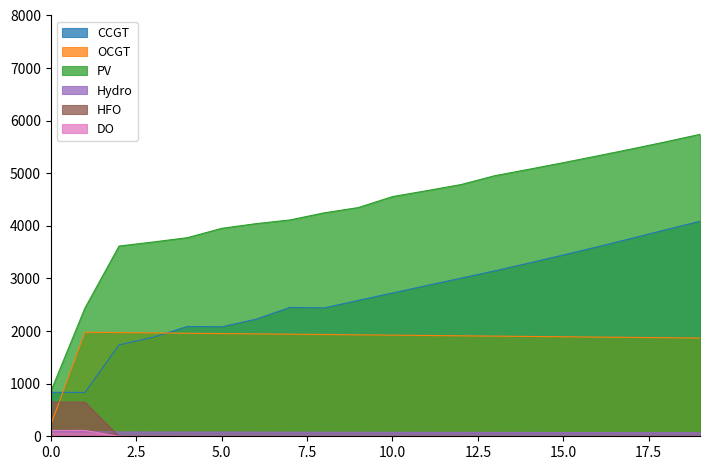

Count the number of categories in the chart.

20